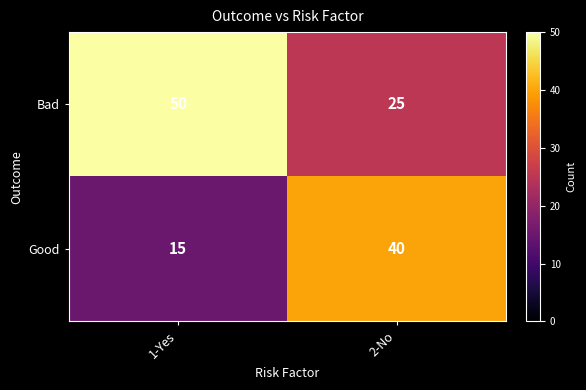

Which series has the largest total across all categories?

Bad